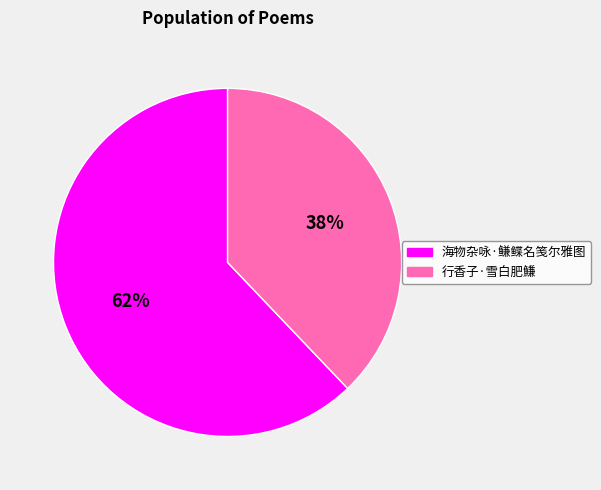

To the nearest percent, what is the difference between the largest and smallest slice percentages?

24%